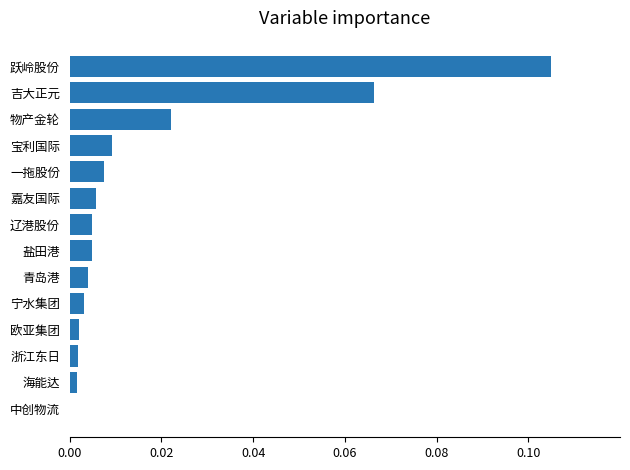

True or false: the data shows 0.0 at 浙江东日.

True